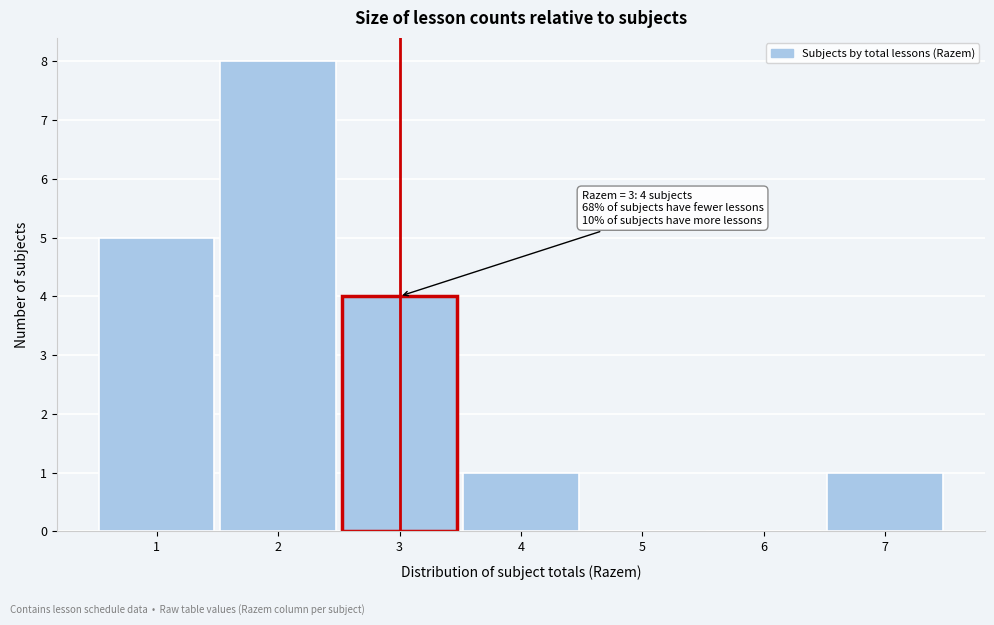

Over which range of the x-axis is the bar tallest?

1.5 to 2.5